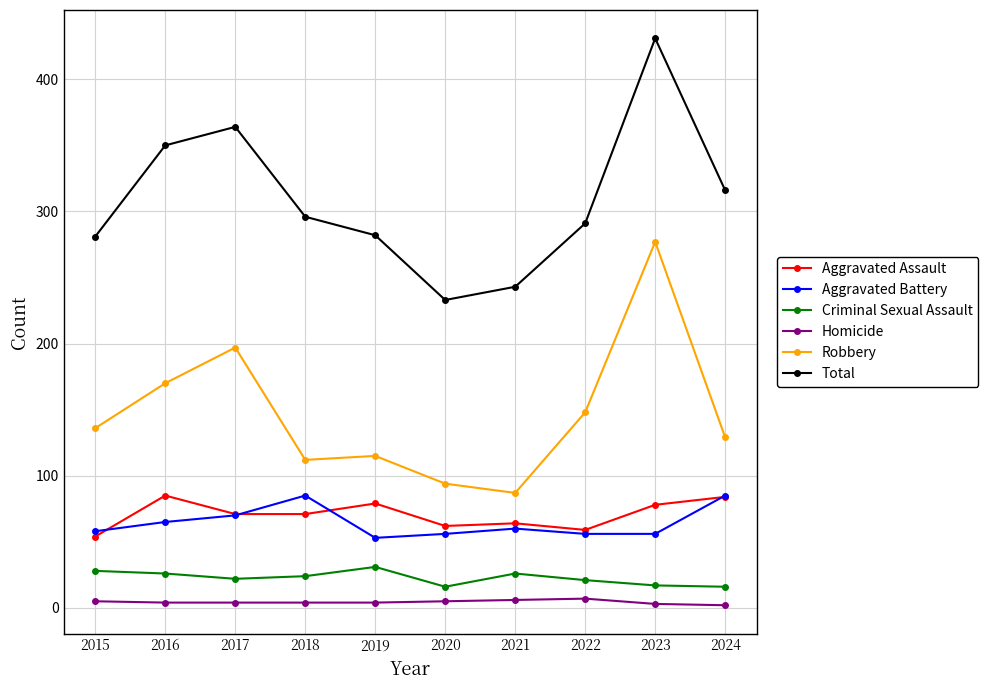

Is this an area chart (filled region under the line)?

No